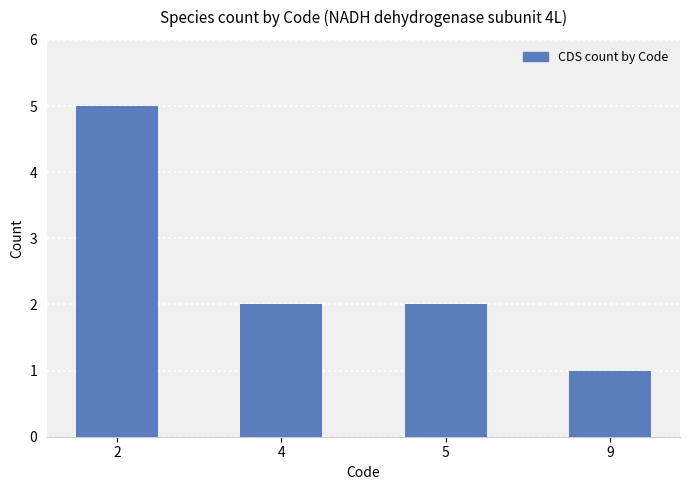

Which label corresponds to the smallest value in the chart?

9